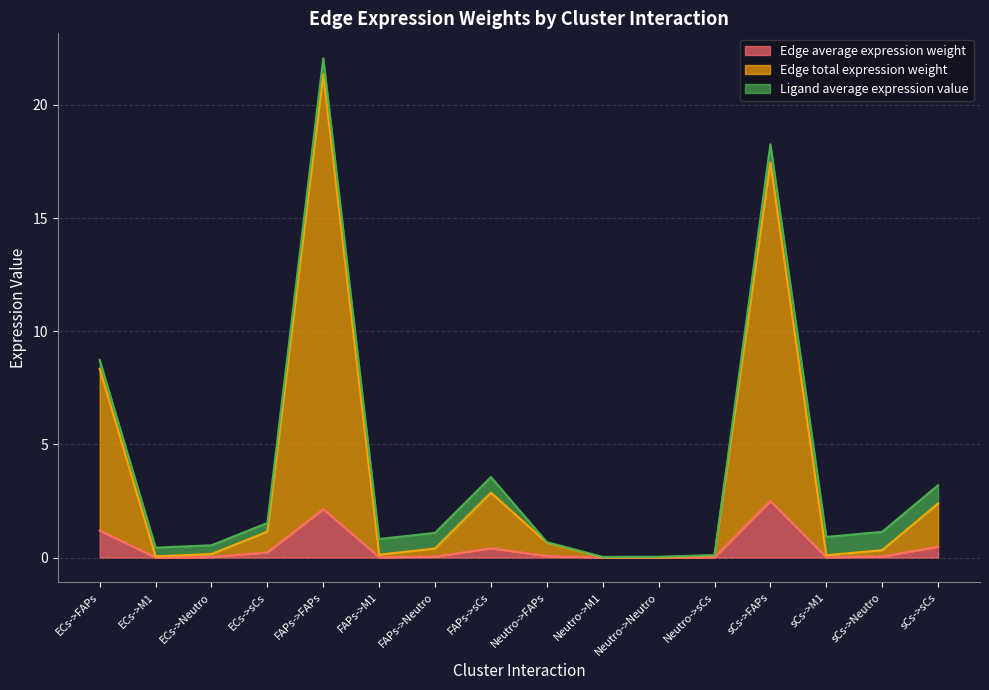

At which category is the sum across all series the highest?

FAPs->FAPs